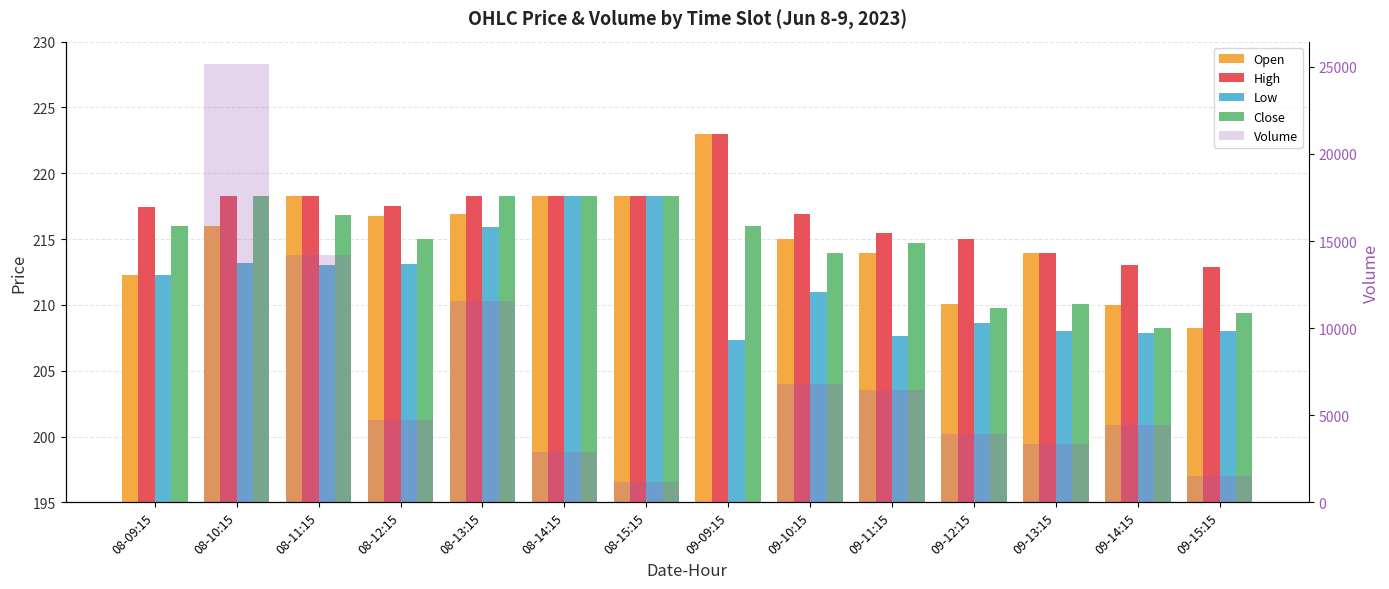

What are all the series names shown in the legend?

Open, High, Low, Close, Volume